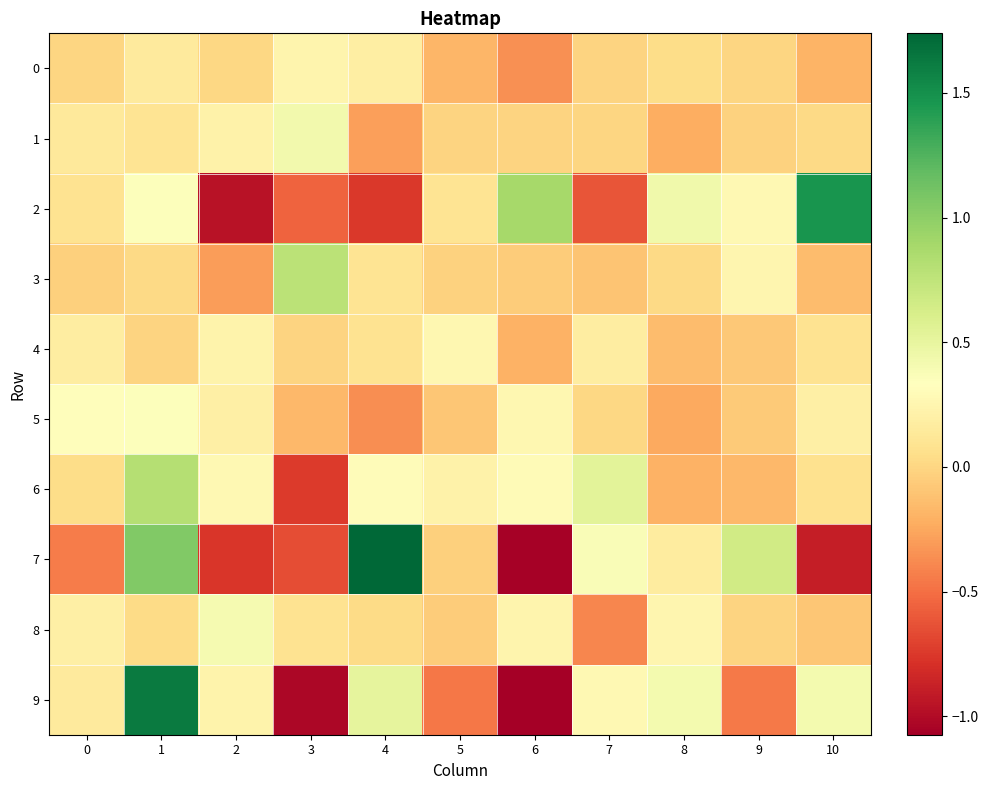

How many data points does each series have?

11